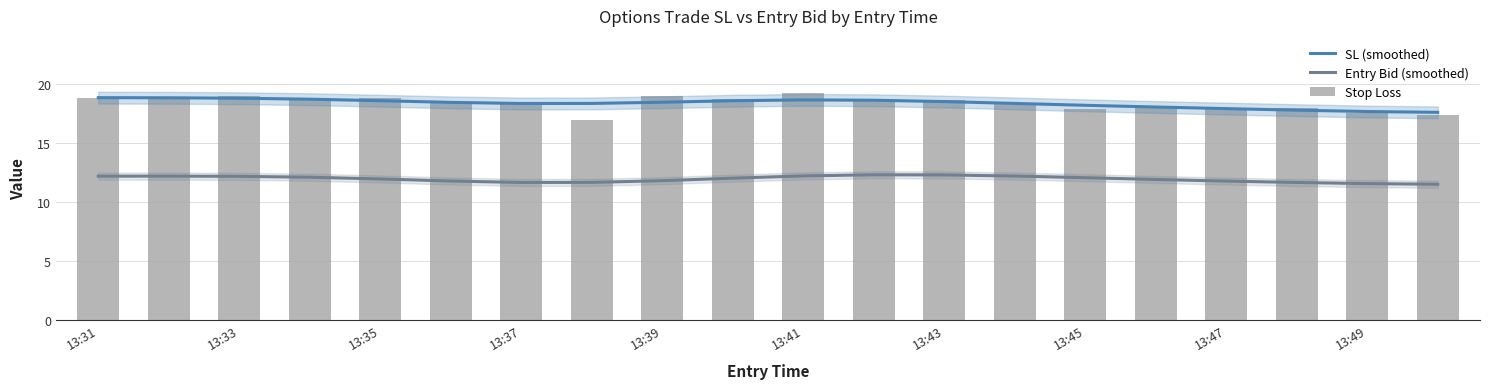

What is the difference between the highest and lowest values at 11?

6.3